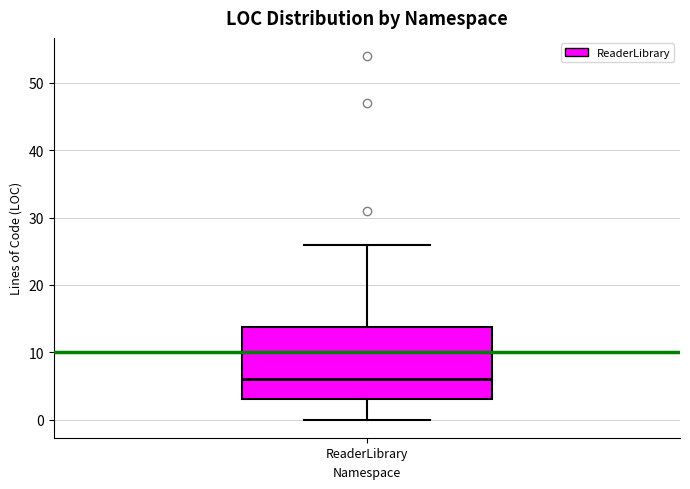

Where is the upper edge of the box for ReaderLibrary on the y-axis? The values are not printed on the chart, so give them approximately, as read against the axis.

14